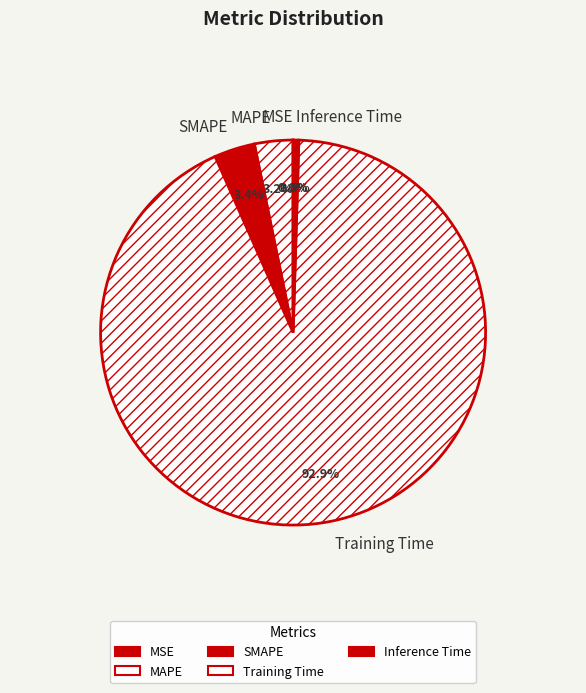

To the nearest percent, what is the average slice percentage?

20%